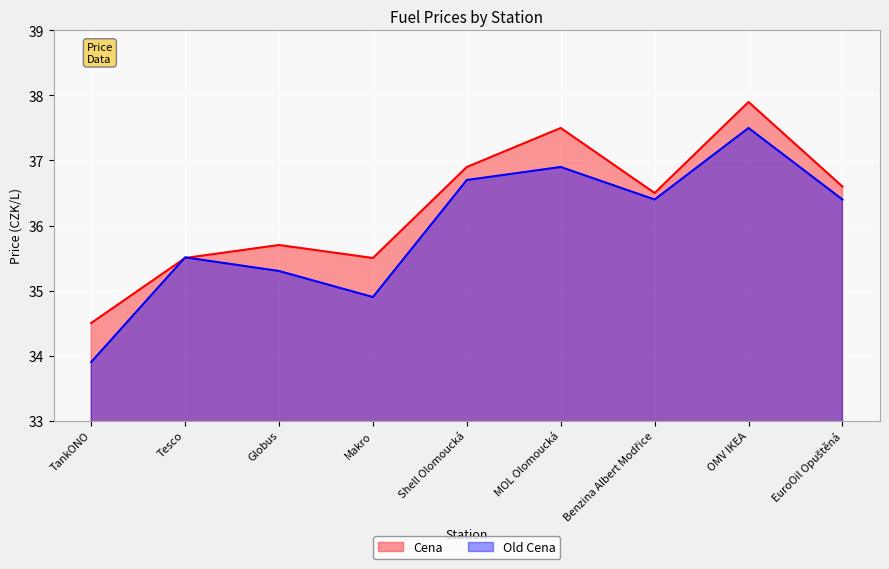

At Shell Olomoucká, list the series in order from smallest to largest.

Old Cena, Cena